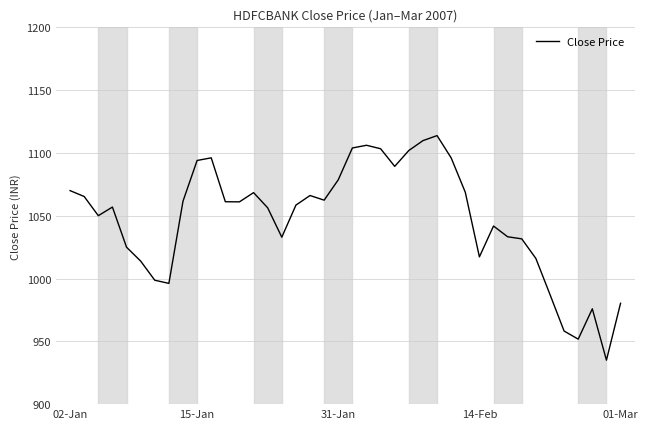

What is the maximum value shown in the chart?

1113.8